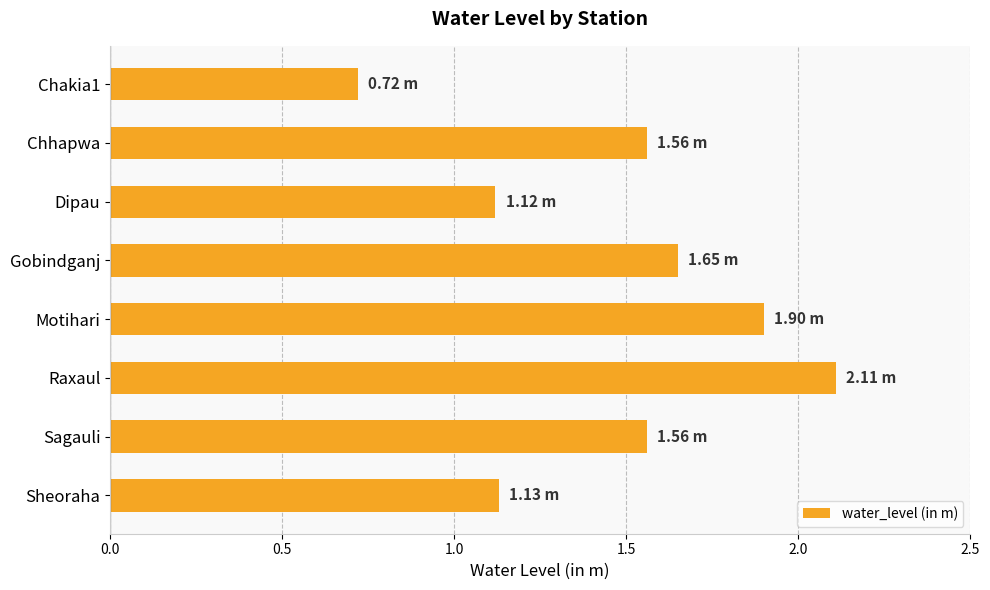

What is the label of the 3rd bar from the bottom?

Raxaul